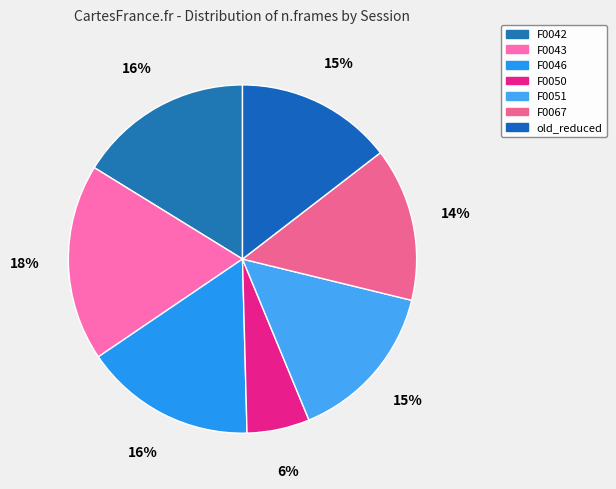

How many segments does this pie chart have?

7